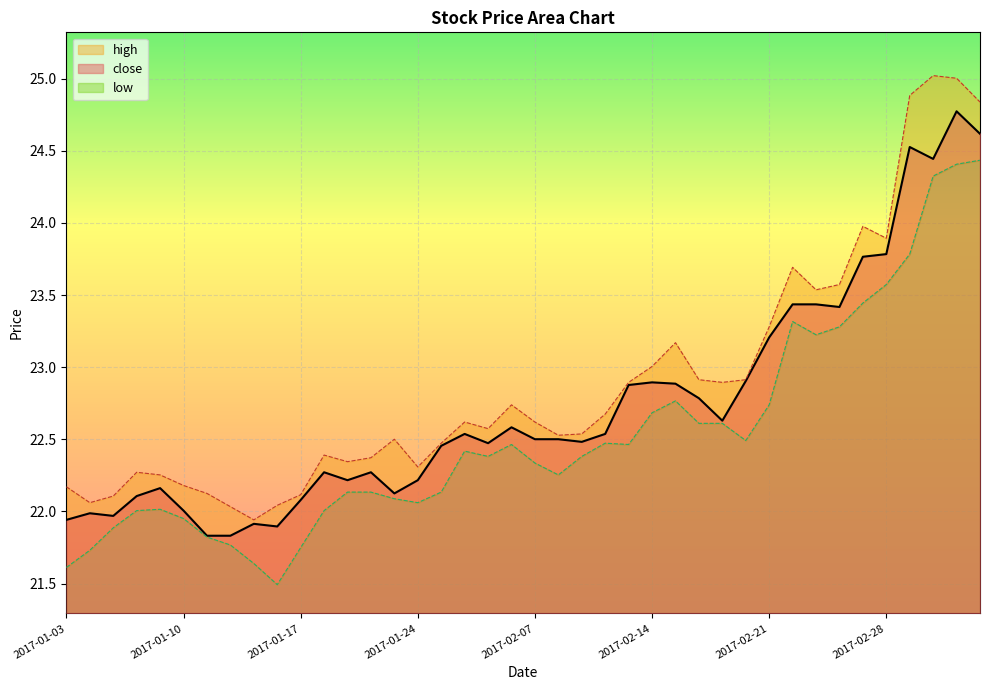

At which label does low first exceed 22?

2017-01-06